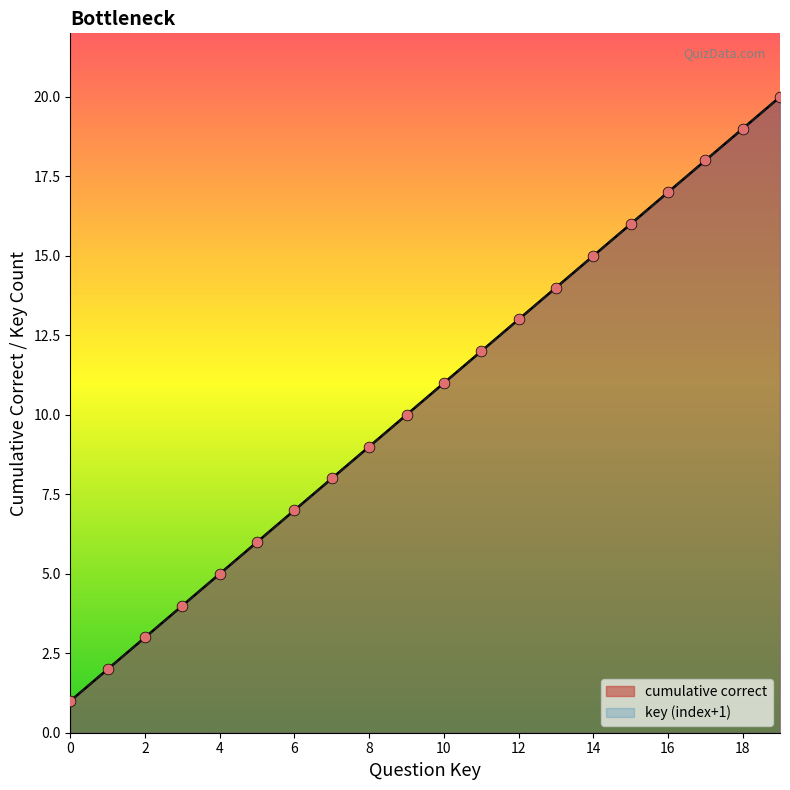

Between 10 and 14, which is larger?

14